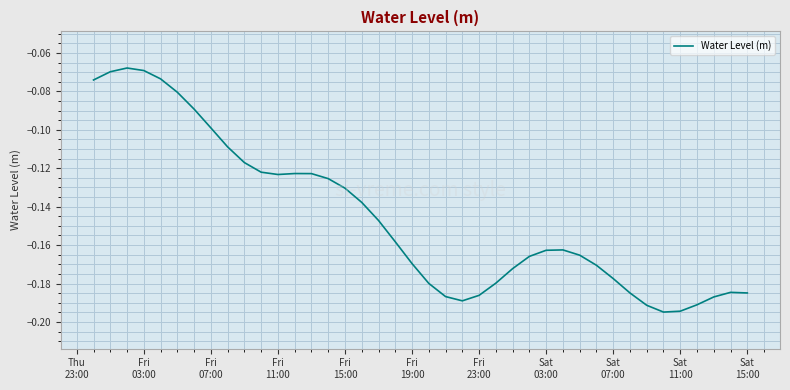

What is the average value?

-0.1